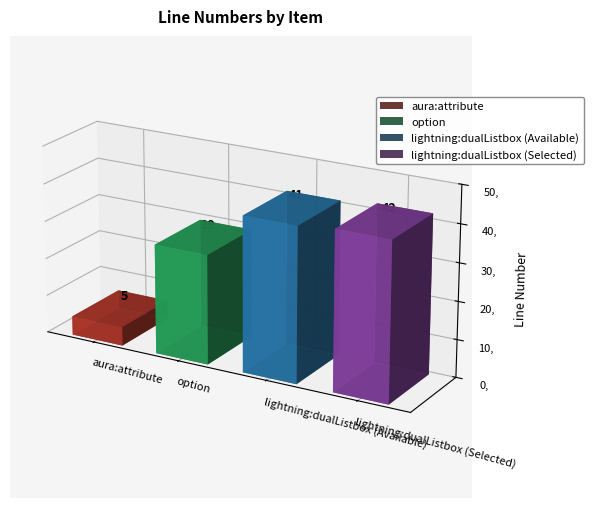

What is the difference between the values at lightning:dualListbox (Selected) and aura:attribute?

37